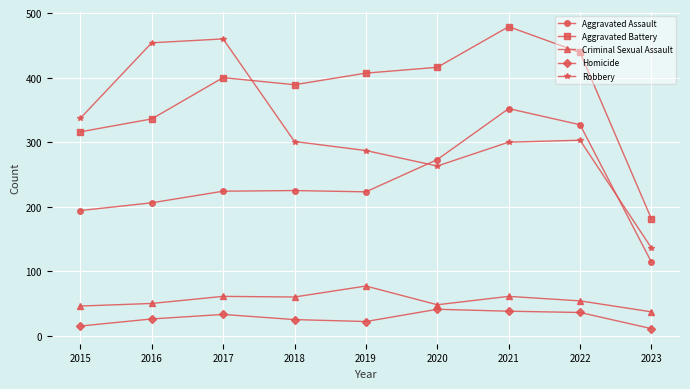

Which category has the highest value in the Robbery series?

2017